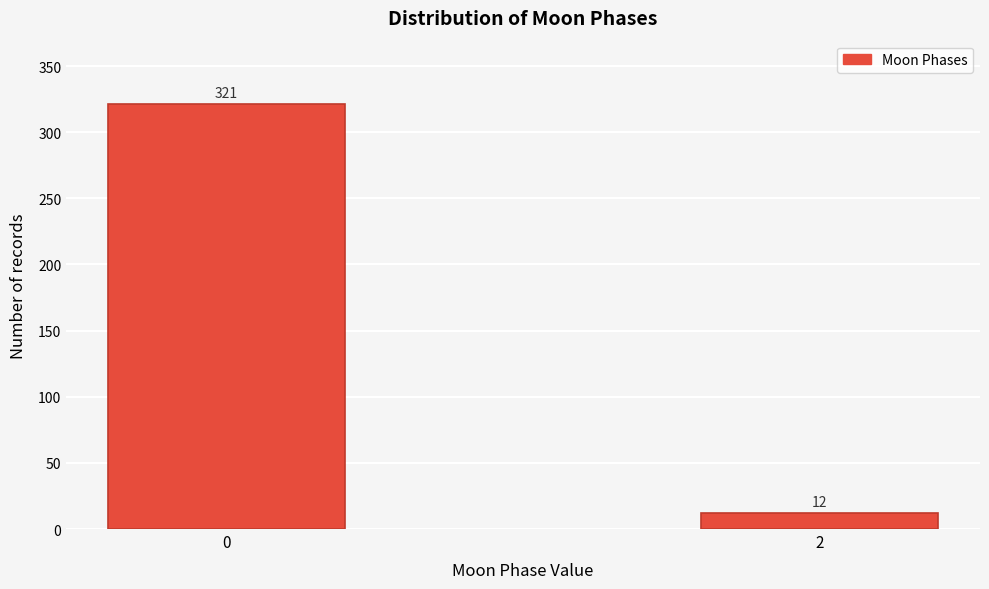

Reading left to right, transcribe all the data shown in this chart.

321	12